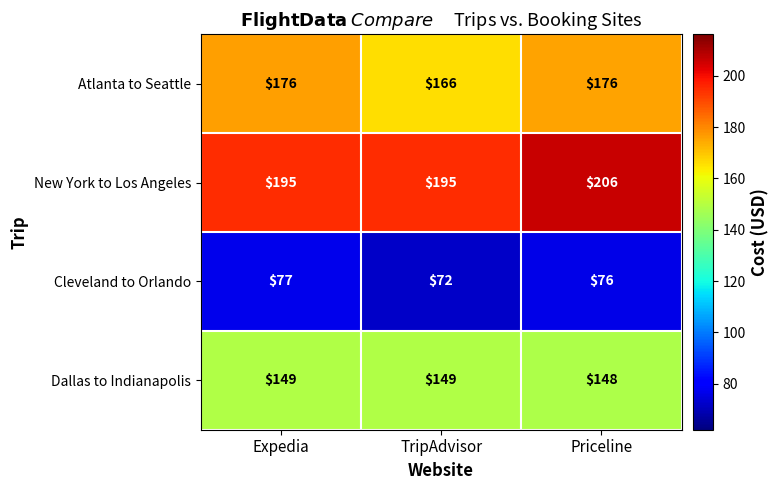

What is the total value across all series at Priceline?

606